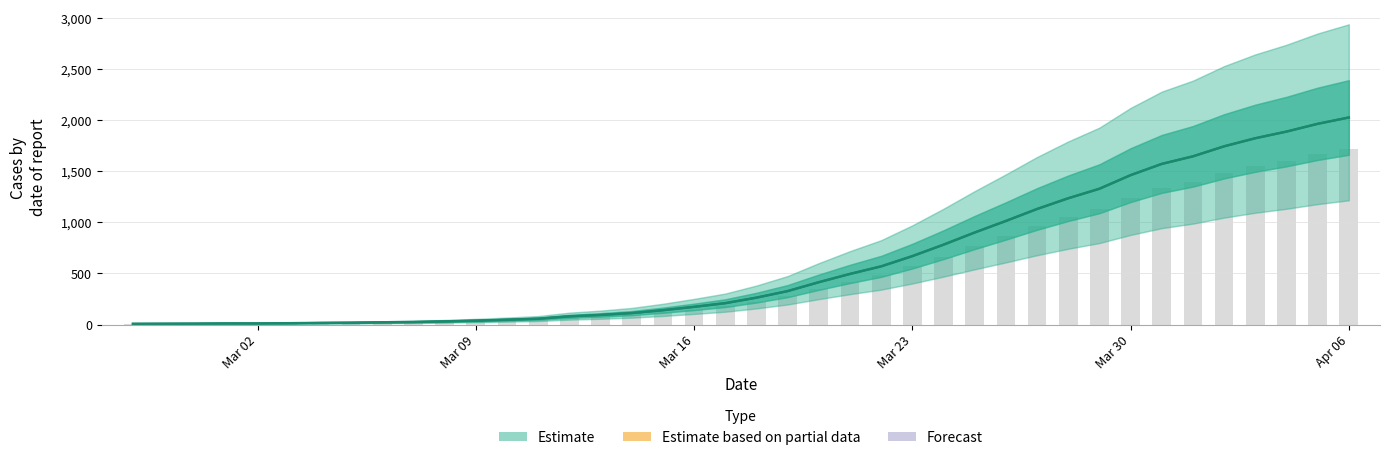

Count the number of values greater than 263.

19